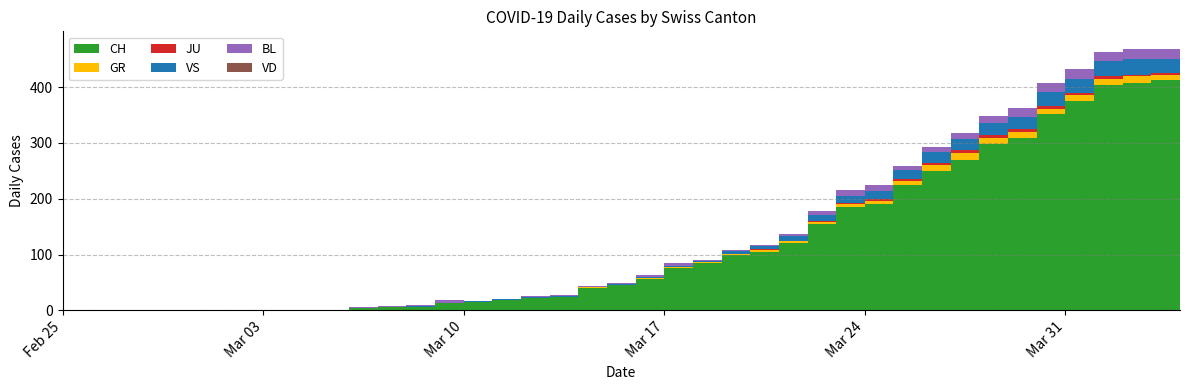

Reading left to right, extract all data points from this chart.

CH: 0	0	0	0	0	0	0	0	1	1	4	6	6	13	15	19	22	24	40	46	57	76	85	99	105	121	155	185	191	224	249	270	298	309	352	375	404	408	412	416
GR: 0	0	0	0	0	0	0	0	0	0	0	0	0	0	0	0	0	0	1	0	1	1	2	2	3	3	3	5	5	8	11	11	11	11	9	10	11	11	10	10
JU: 0	0	0	0	0	0	0	0	0	0	0	0	0	0	0	0	0	0	0	0	0	0	0	0	1	1	2	3	4	4	4	6	5	5	5	5	5	3	3	3
VS: 0	0	0	0	0	0	0	0	0	0	0	0	1	1	1	1	1	1	1	1	2	2	2	5	6	8	11	12	13	15	19	20	21	22	25	24	26	28	26	28
BL: 0	0	0	0	0	0	0	0	0	0	2	2	2	4	1	1	3	3	2	2	4	5	2	2	2	4	7	10	11	8	9	11	14	15	17	18	17	18	18	19
VD: 0	0	0	0	0	0	0	0	0	0	0	0	0	0	0	0	0	0	0	0	0	0	0	0	0	0	0	0	0	0	0	0	0	0	0	0	0	0	0	0